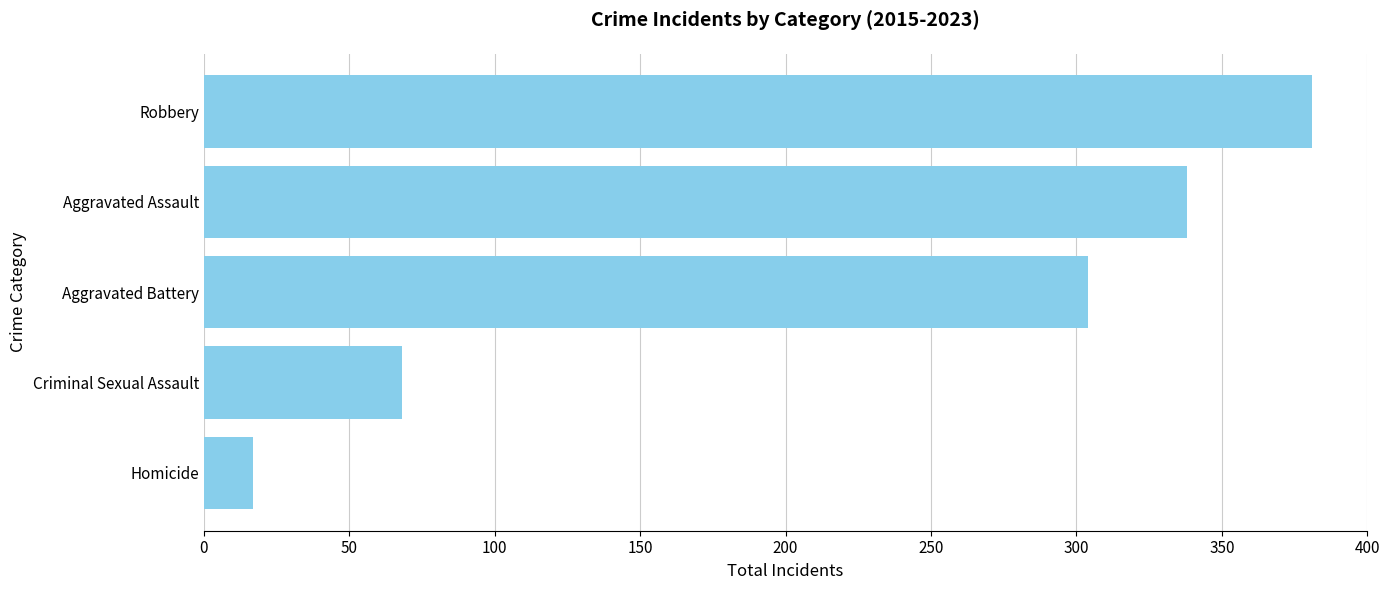

Are the bars grouped side by side (vs. stacked)?

No